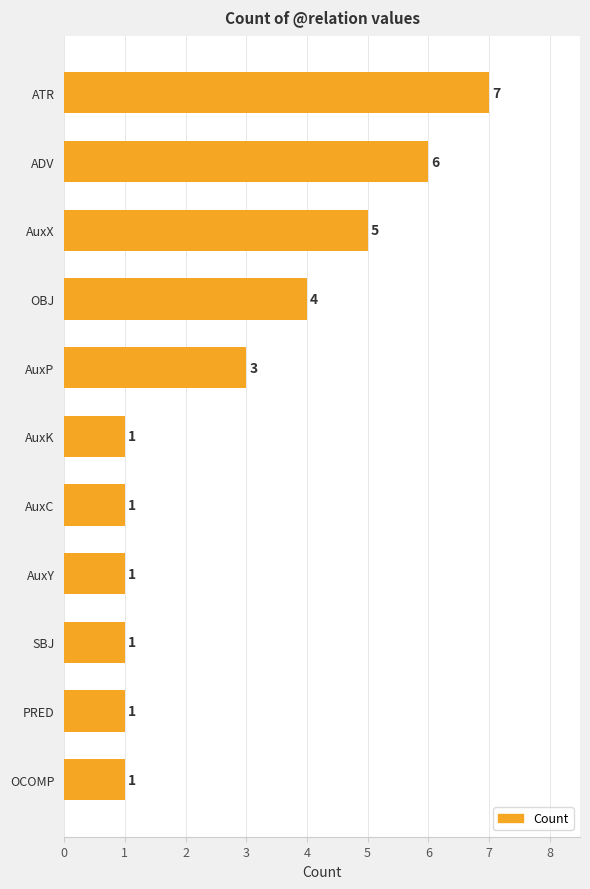

How many values are between 1 and 5?

9